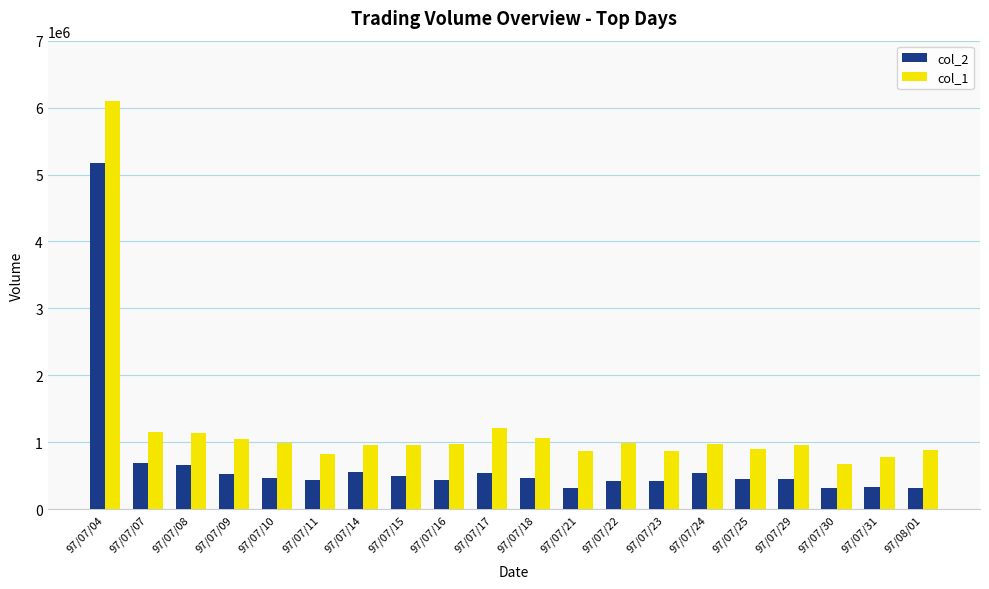

What is the greatest value displayed?

6095000